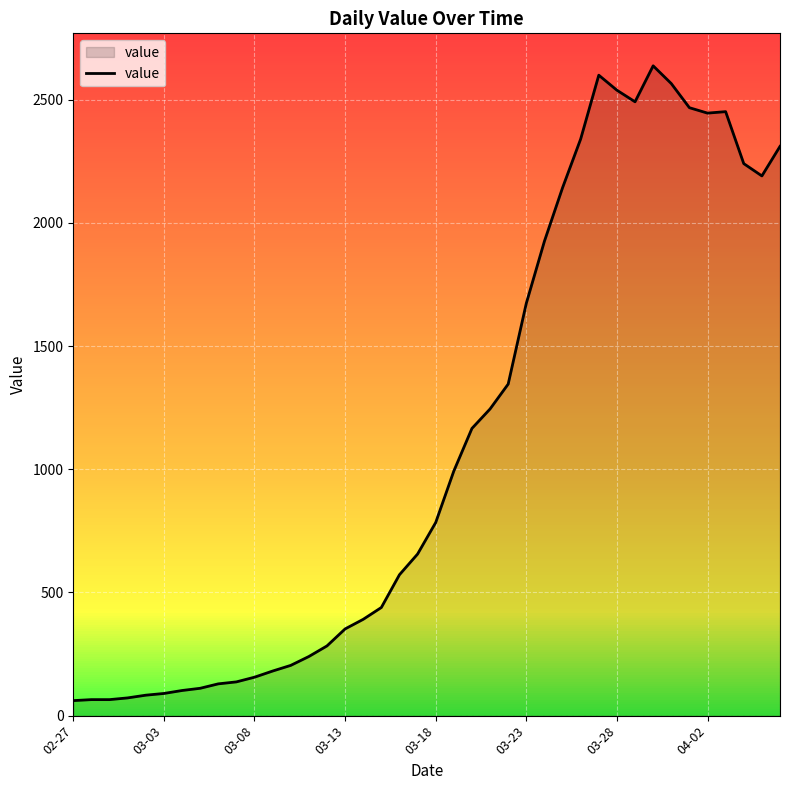

What is the smallest value displayed?

61